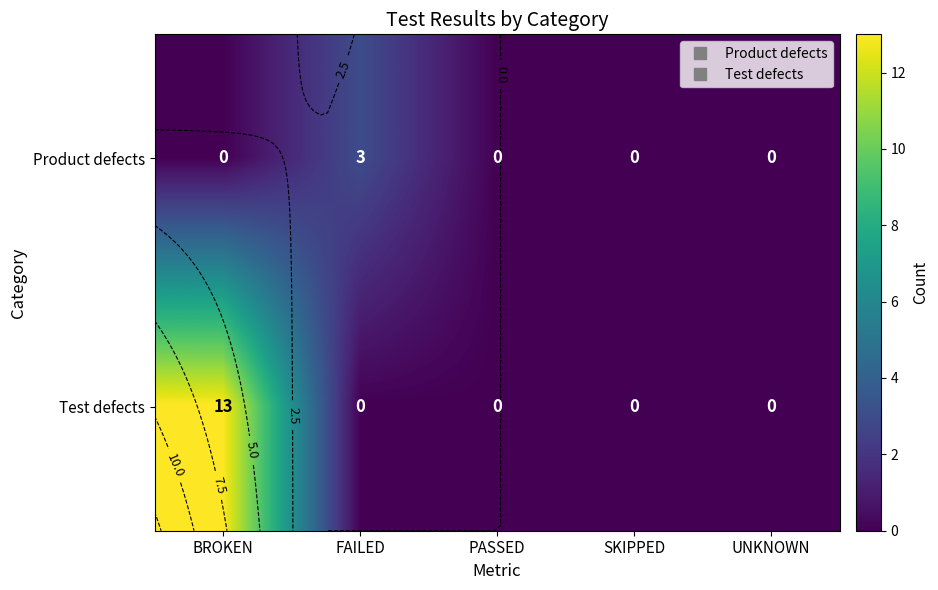

Where is Product defects nearest to the value 1?

BROKEN